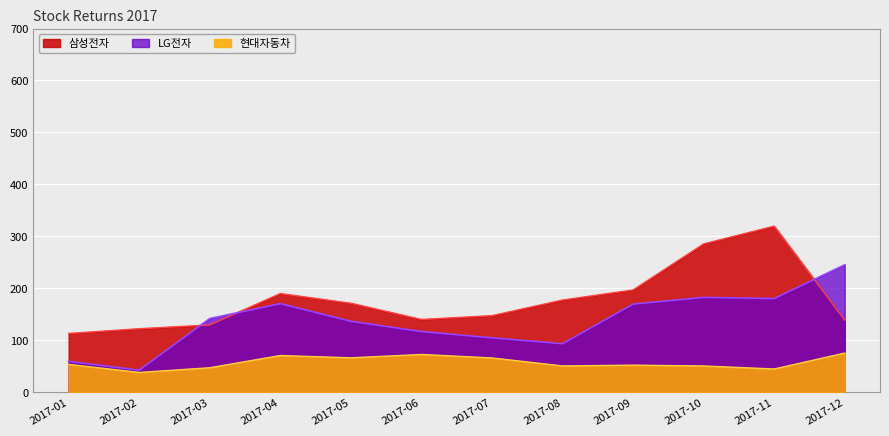

Between 2017-07 and 2017-10, which is larger?

2017-10